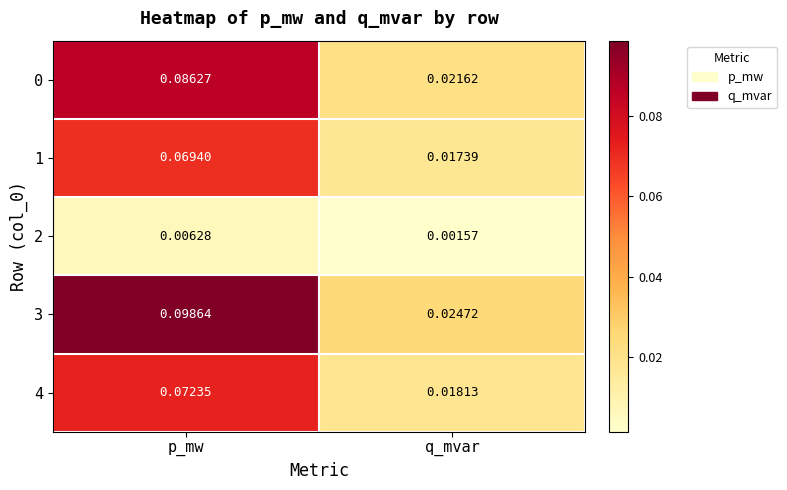

Which series has the widest spread of values?

3